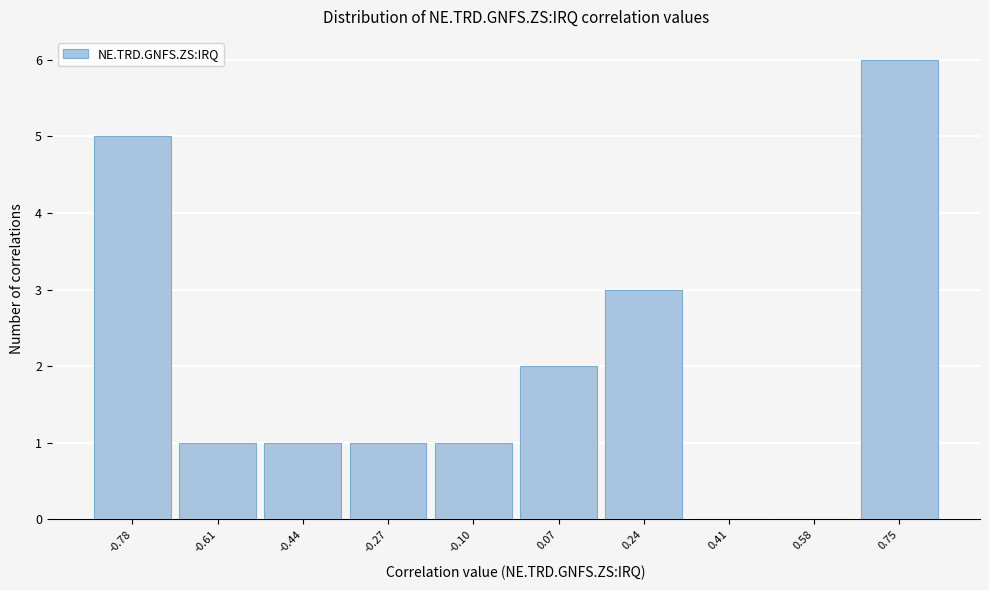

Reading left to right, list every bar in this chart as the range it spans on the x-axis followed by its height. Neither the bar edges nor the heights are printed on the chart, so give them approximately, as read against the axes.

-0.86 to -0.70: 5
-0.70 to -0.52: 1
-0.52 to -0.36: 1
-0.36 to -0.18: 1
-0.18 to -0.02: 1
-0.02 to 0.16: 2
0.16 to 0.32: 3
0.32 to 0.50: 0
0.50 to 0.66: 0
0.66 to 0.84: 6